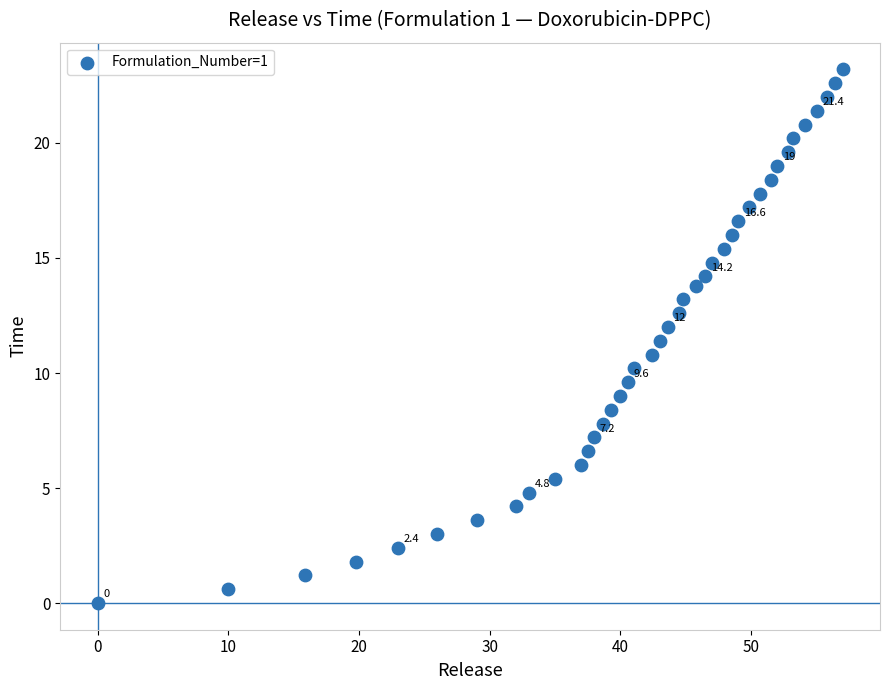

What is the range of Y values (max minus min)?

23.2